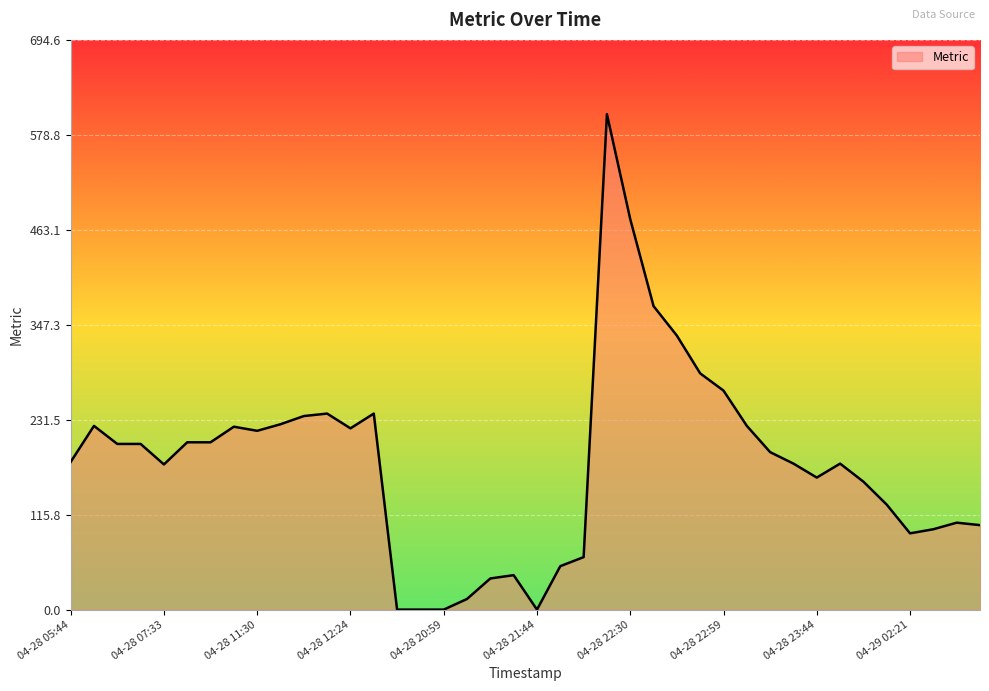

What is the maximum value shown in the chart?

604